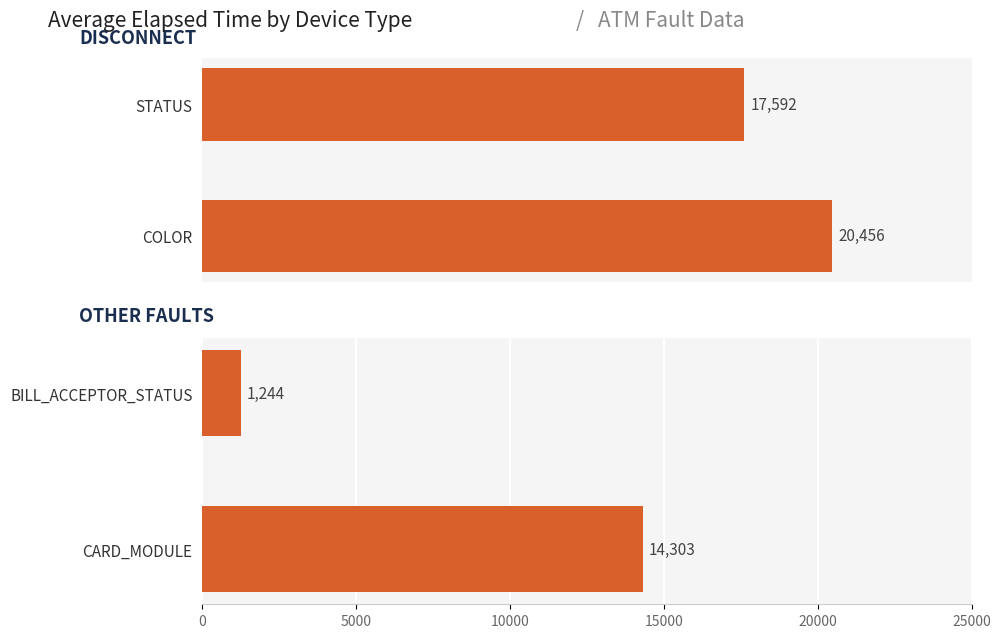

What are all the series names shown in the legend?

Disconnect-related, Other faults